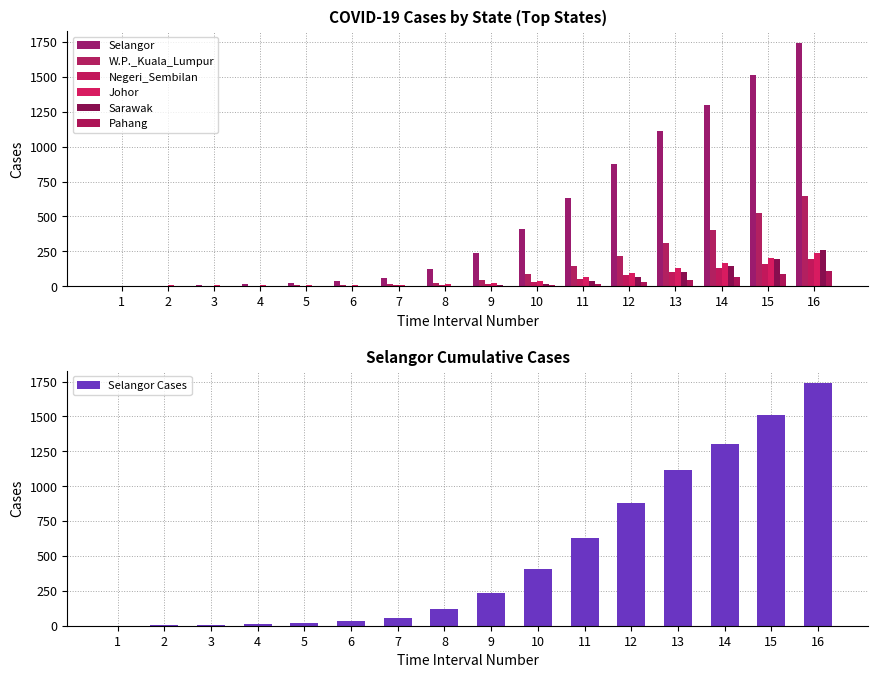

How many groups of bars are there?

16